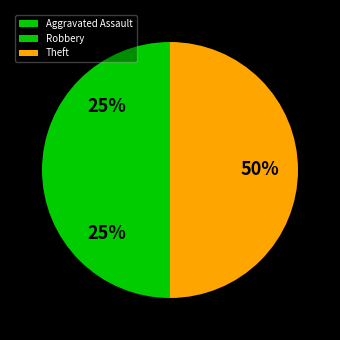

Between Theft and Robbery, which is larger?

Theft